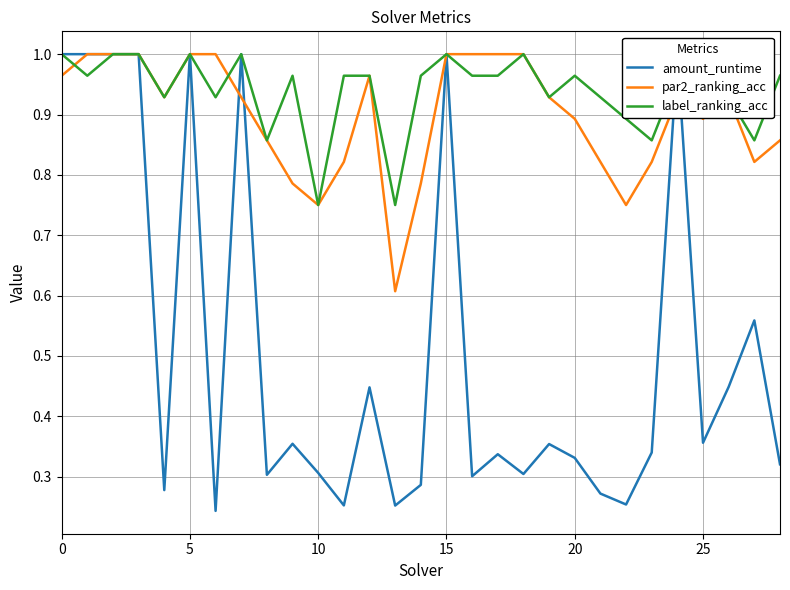

What is the label of the 23rd point from the left?

22